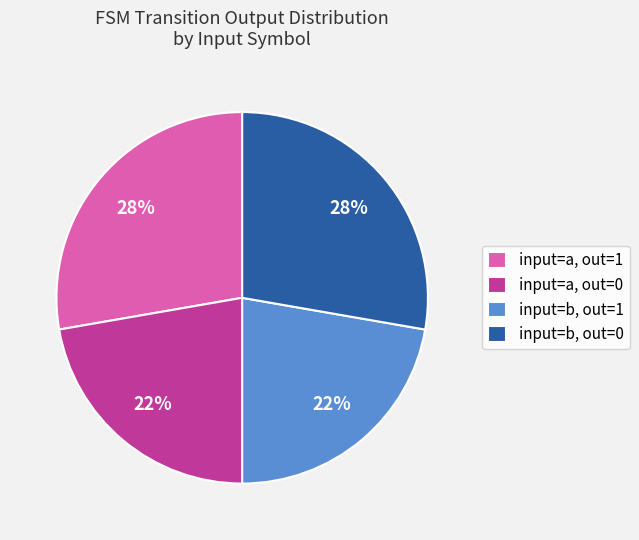

How many slices are in this pie chart?

4